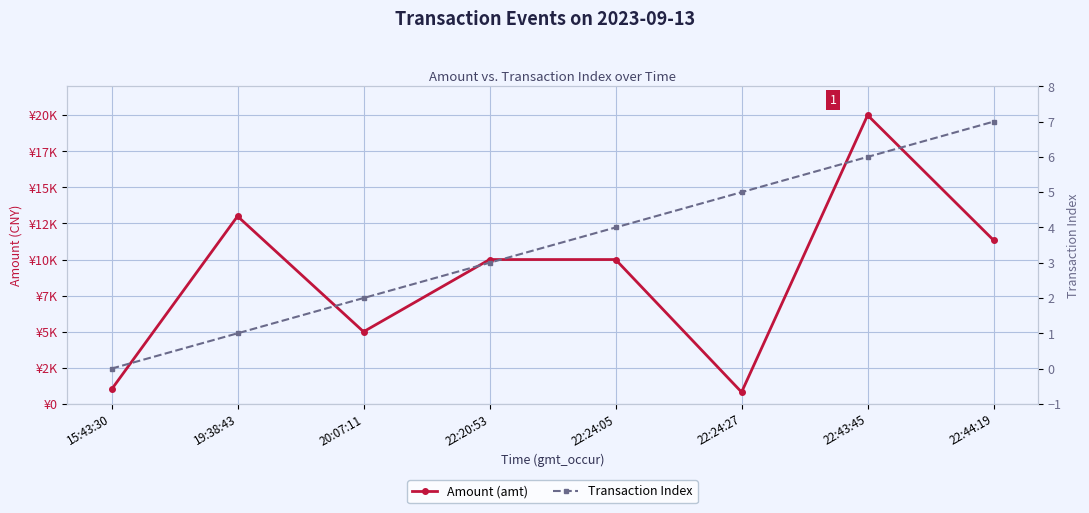

List the series in order of their overall mean, highest first.

Amount (amt), Transaction Index